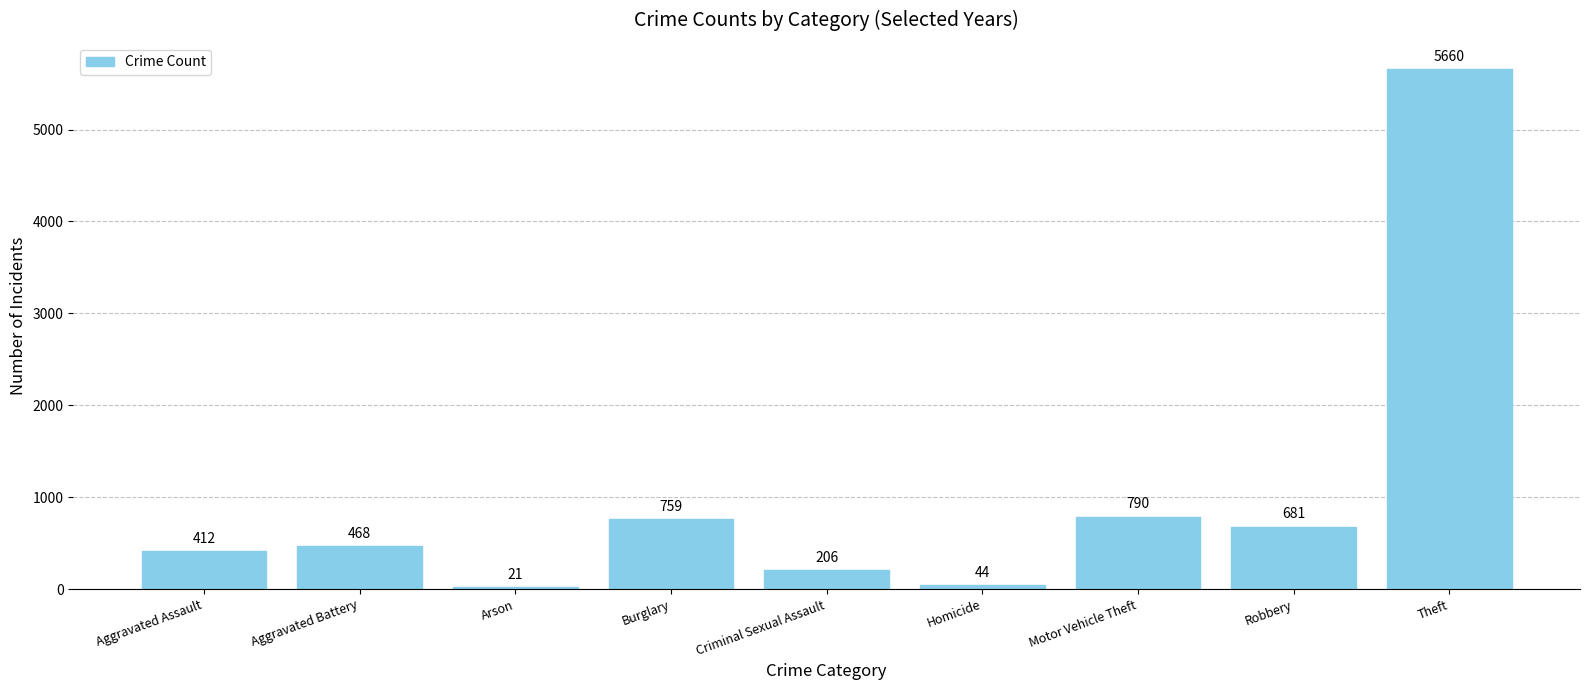

Reading left to right, extract all data points from this chart.

412	468	21	759	206	44	790	681	5660